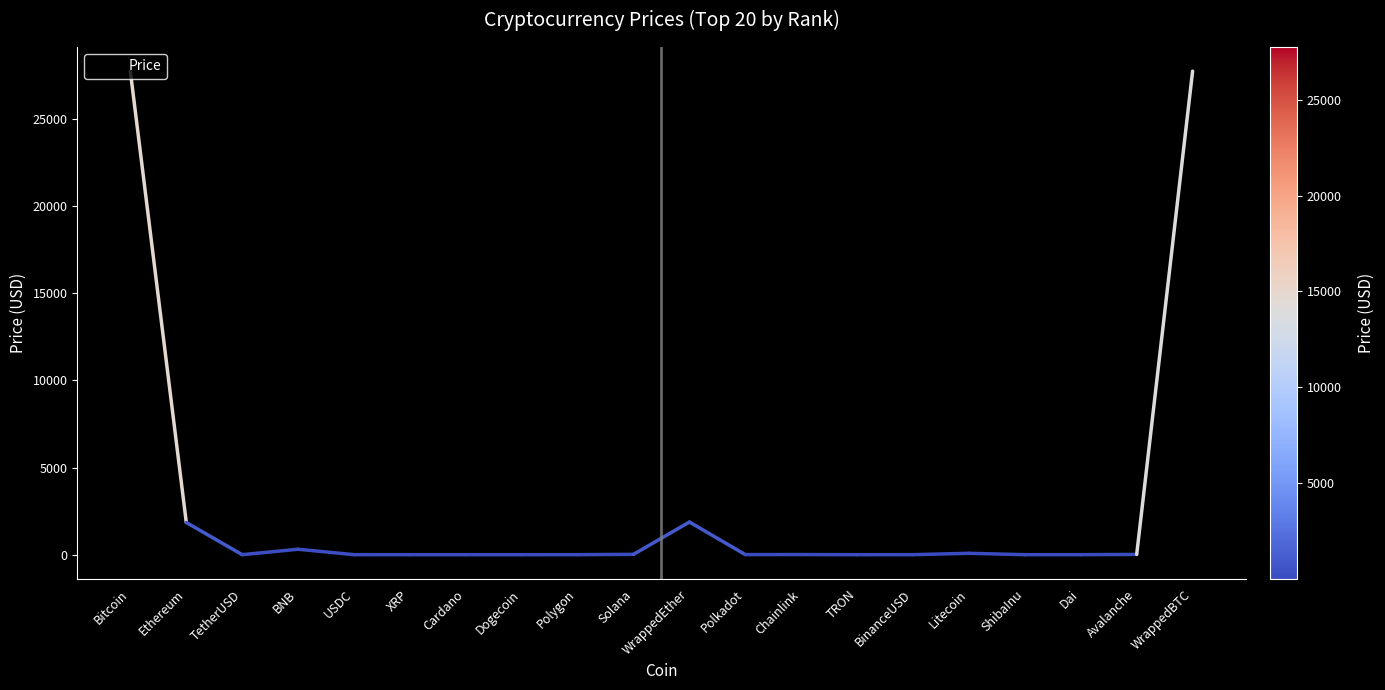

True or false: the data shows 39652.3 at Bitcoin.

False